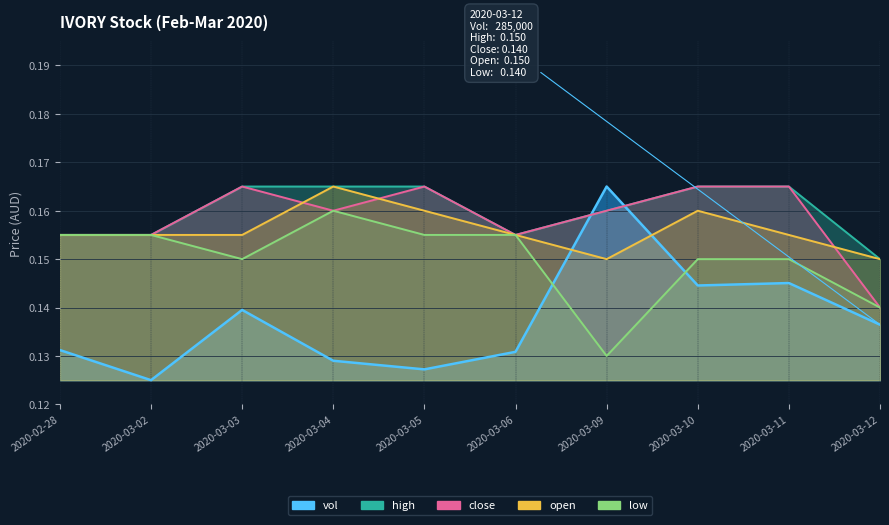

Reading left to right, list all the values displayed in this chart.

vol: 0.1	0.1	0.1	0.1	0.1	0.1	0.2	0.1	0.1	0.1
high: 0.2	0.2	0.2	0.2	0.2	0.2	0.2	0.2	0.2	0.1
close: 0.2	0.2	0.2	0.2	0.2	0.2	0.2	0.2	0.2	0.1
open: 0.2	0.2	0.2	0.2	0.2	0.2	0.1	0.2	0.2	0.1
low: 0.2	0.2	0.1	0.2	0.2	0.2	0.1	0.1	0.1	0.1